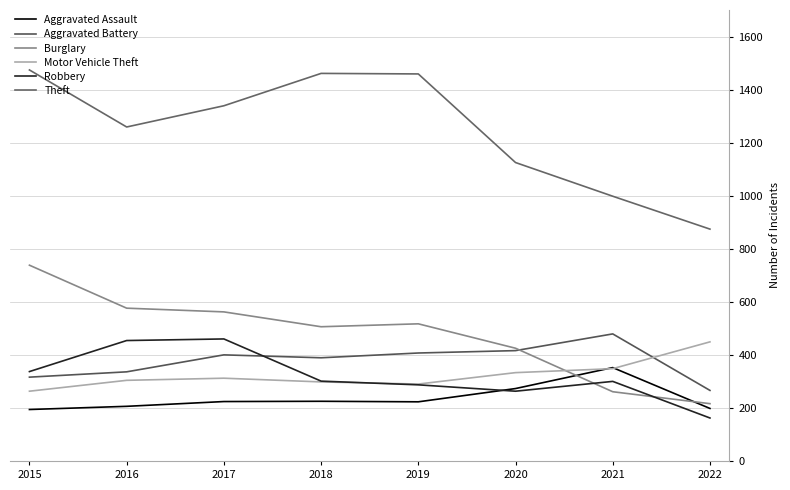

At which category is the sum across all series the highest?

2015